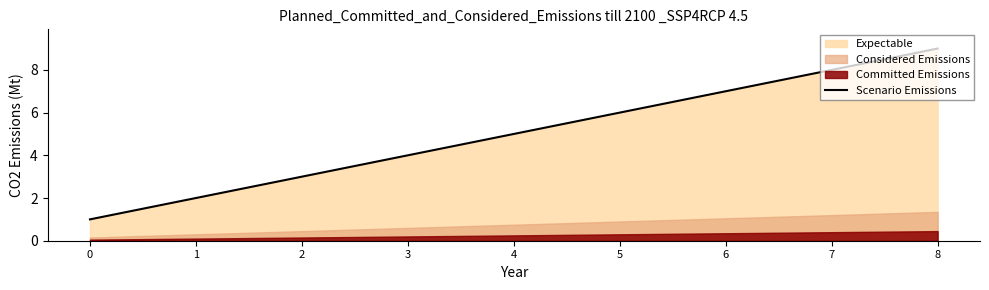

What is the difference between the maximum and minimum values?

8